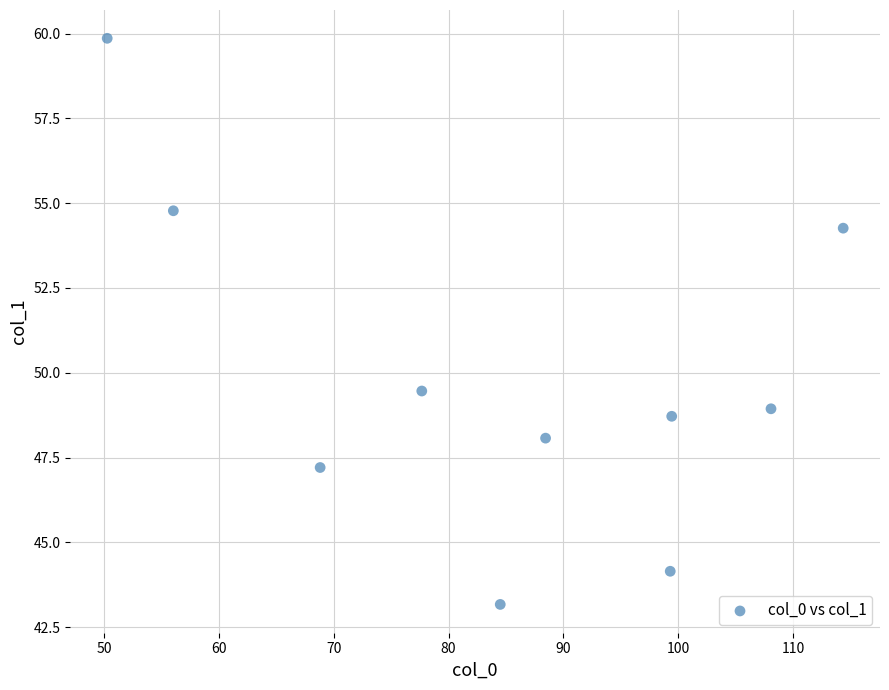

What is the average Y value?

49.9